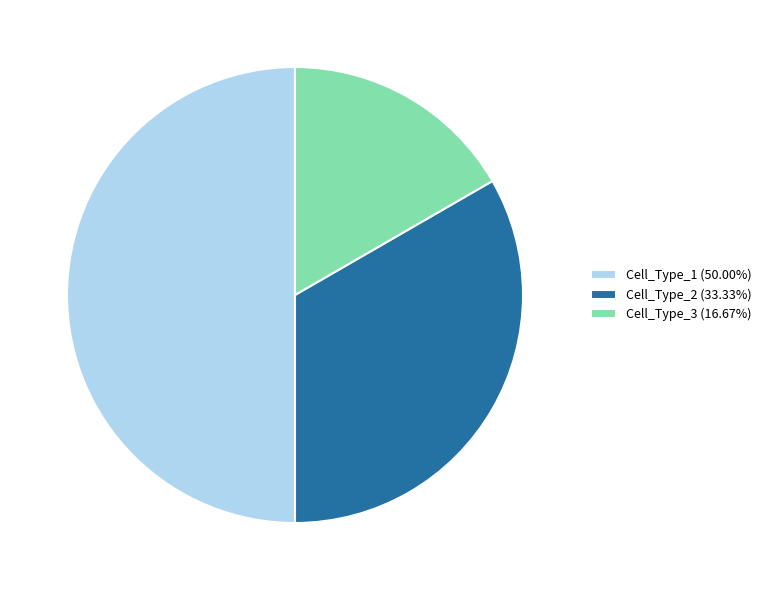

Is the sum of Cell_Type_3 (16.67%) and Cell_Type_1 (50.00%) greater than half?

Yes